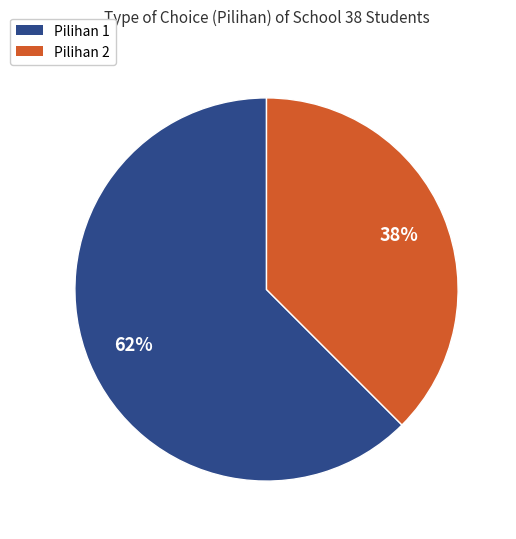

Is there any slice that represents more than half of the pie?

Yes